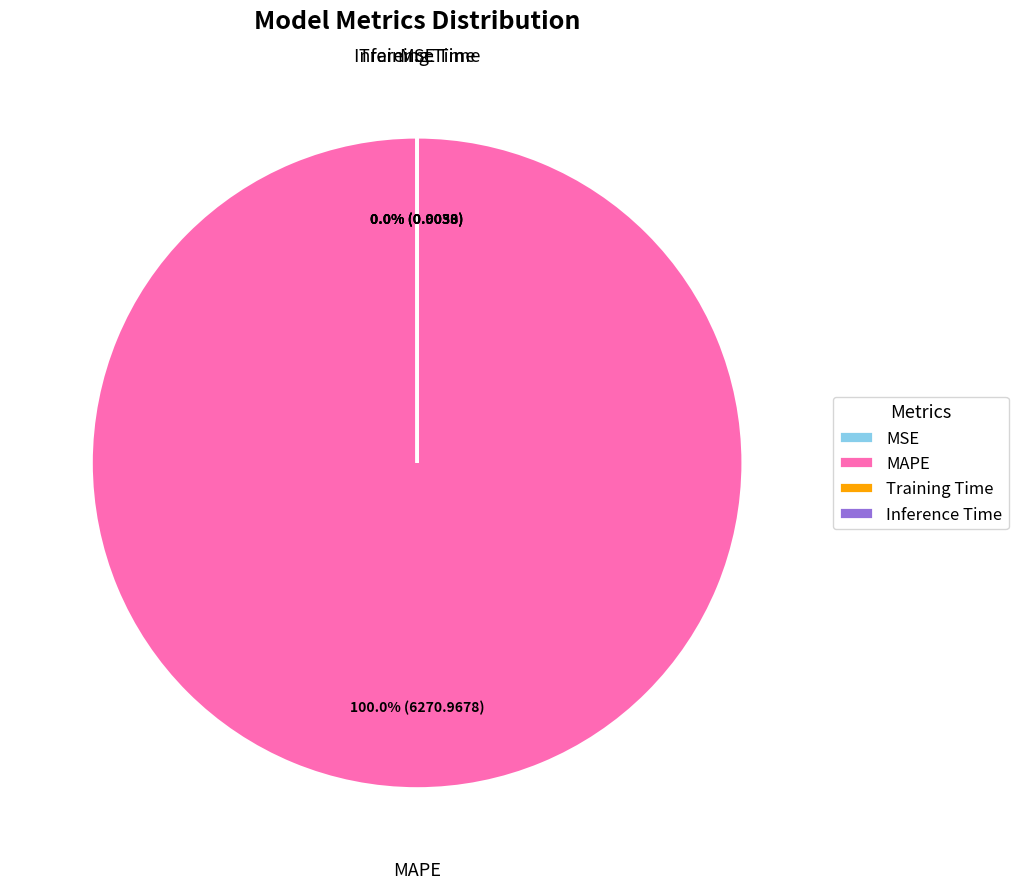

Which slice is the largest?

MAPE